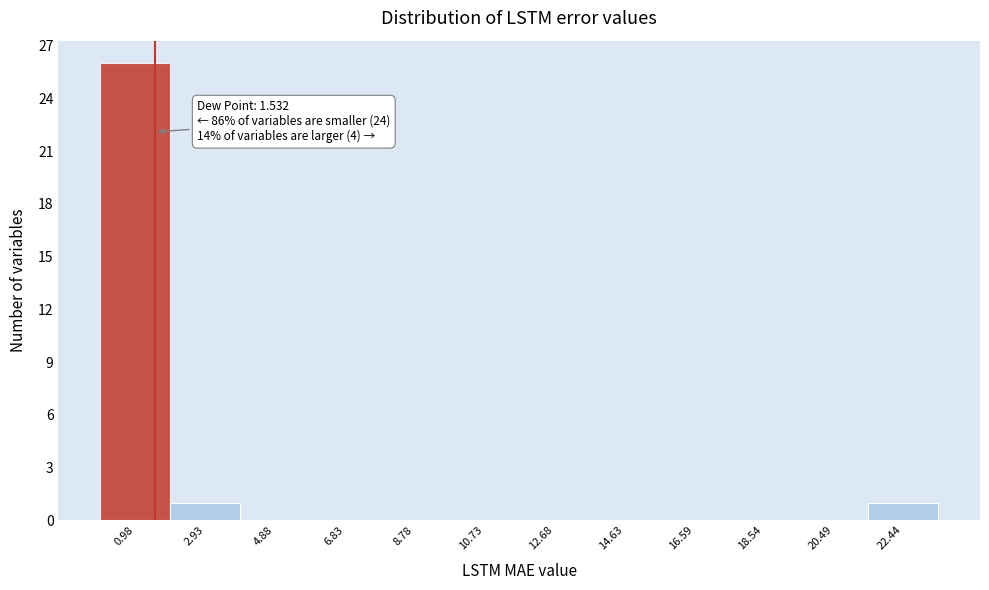

Which range on the x-axis has the tallest bar?

0.0 to 2.0